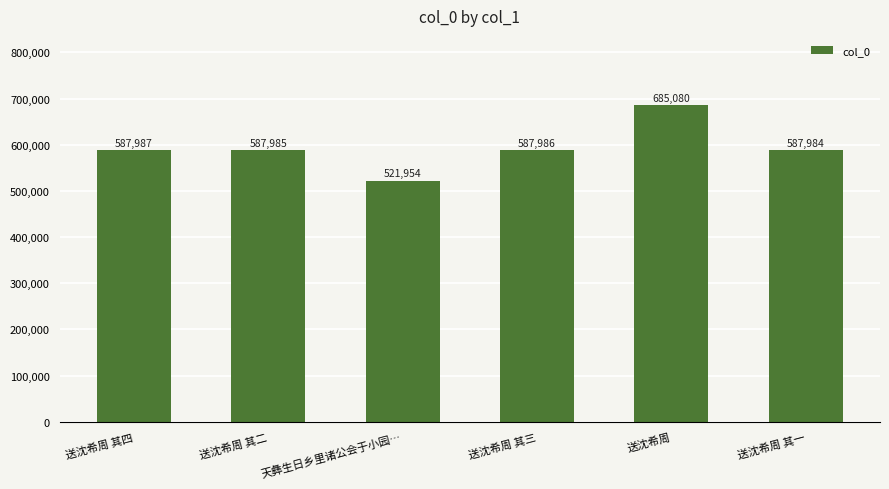

What is the value of the 3rd bar from the left?

521954